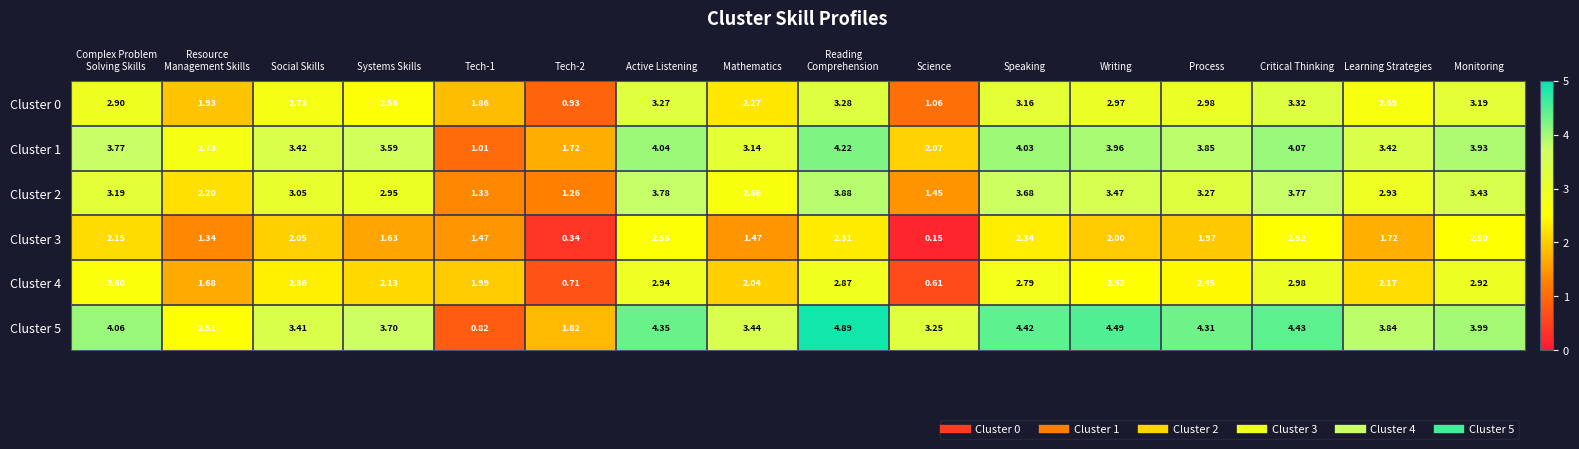

At which category does the chart reach its minimum across all series?

Science